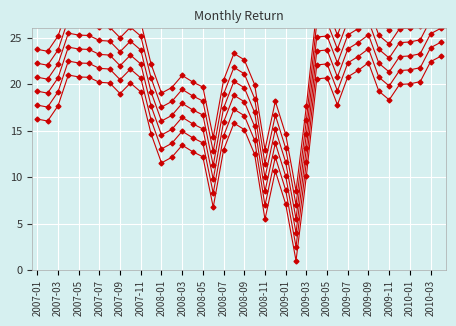

At how many categories does at least one series exceed 14?

38